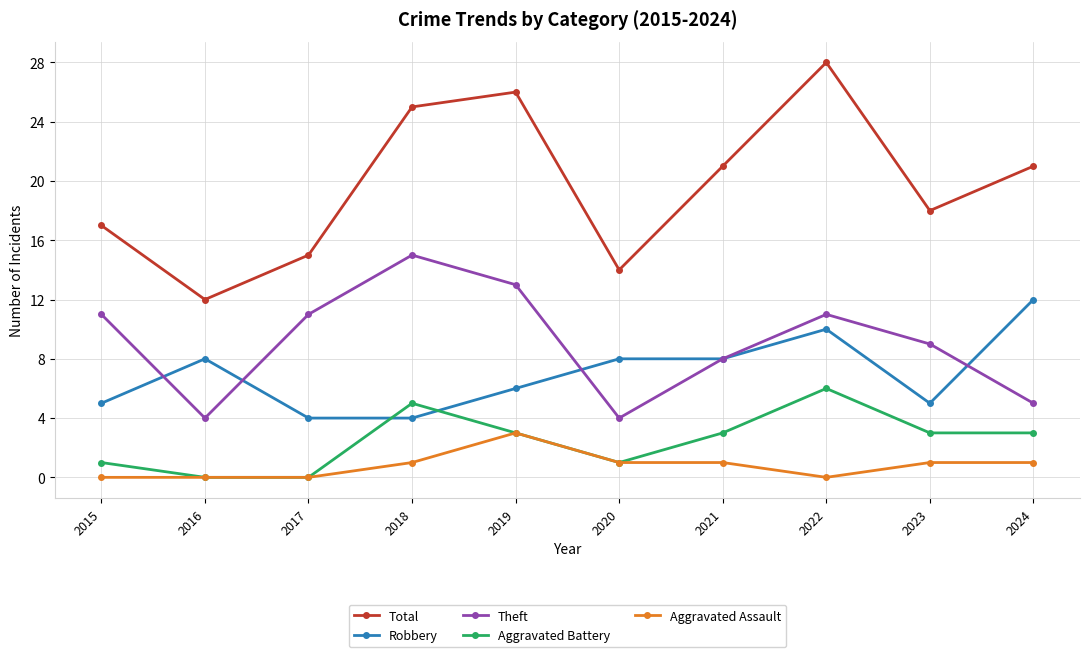

Which series has the largest range (max minus min)?

Total